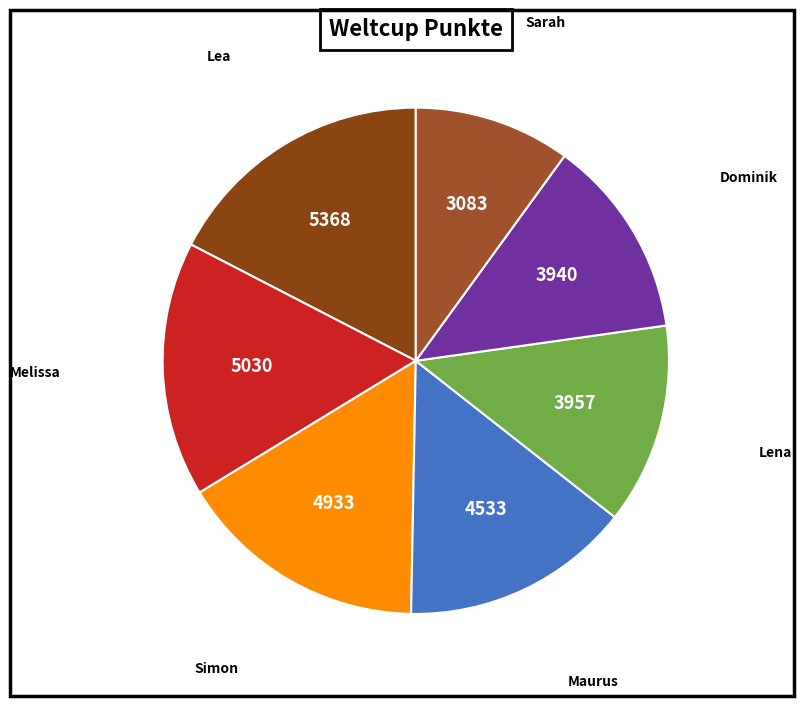

Does Lea account for over 50% of the chart?

No